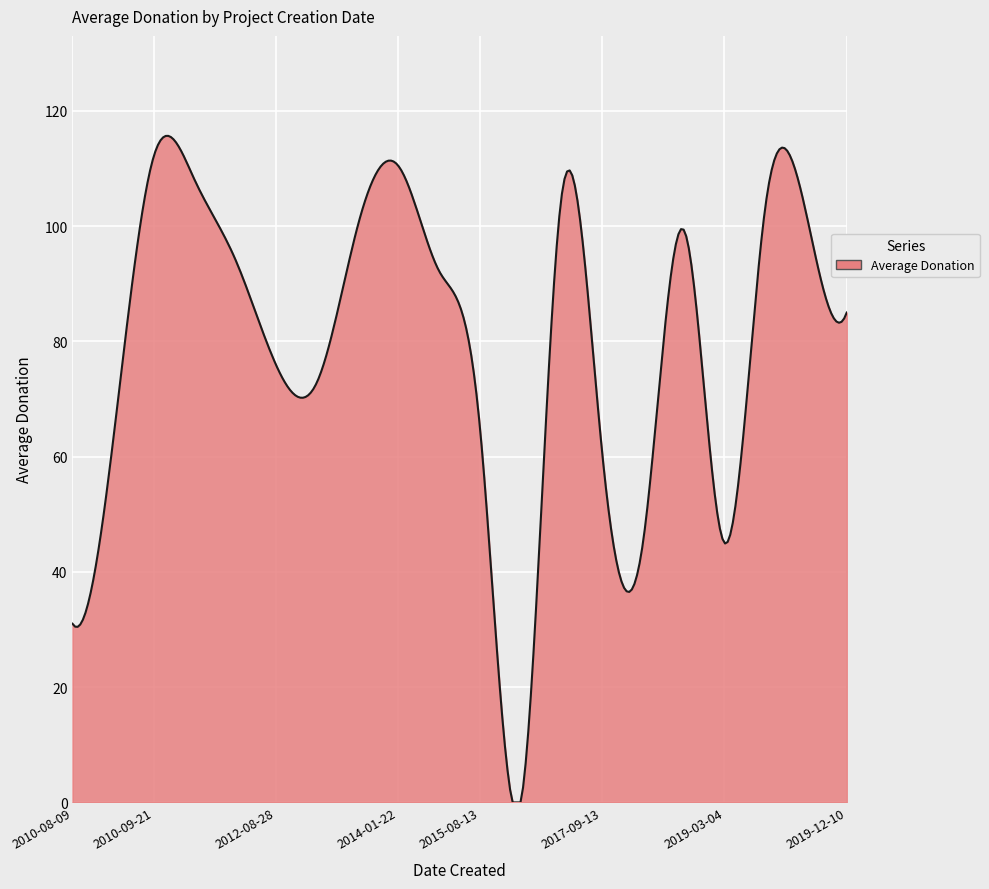

Does the chart have visible grid lines?

Yes